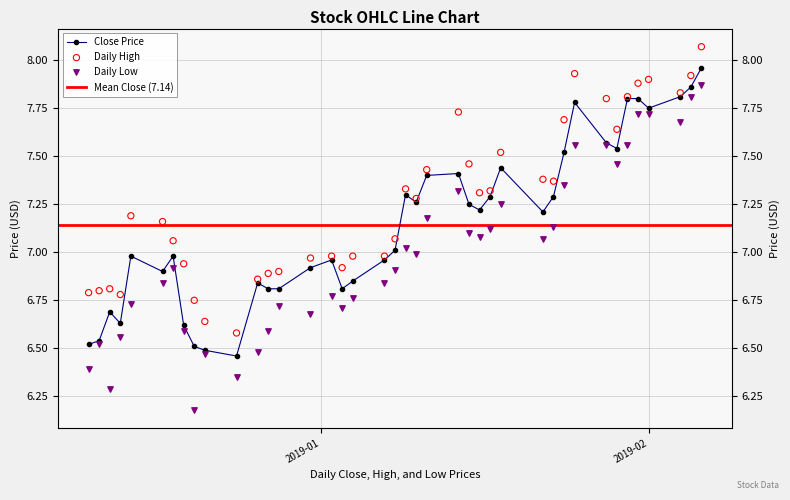

Which series has the widest spread of Y values?

low